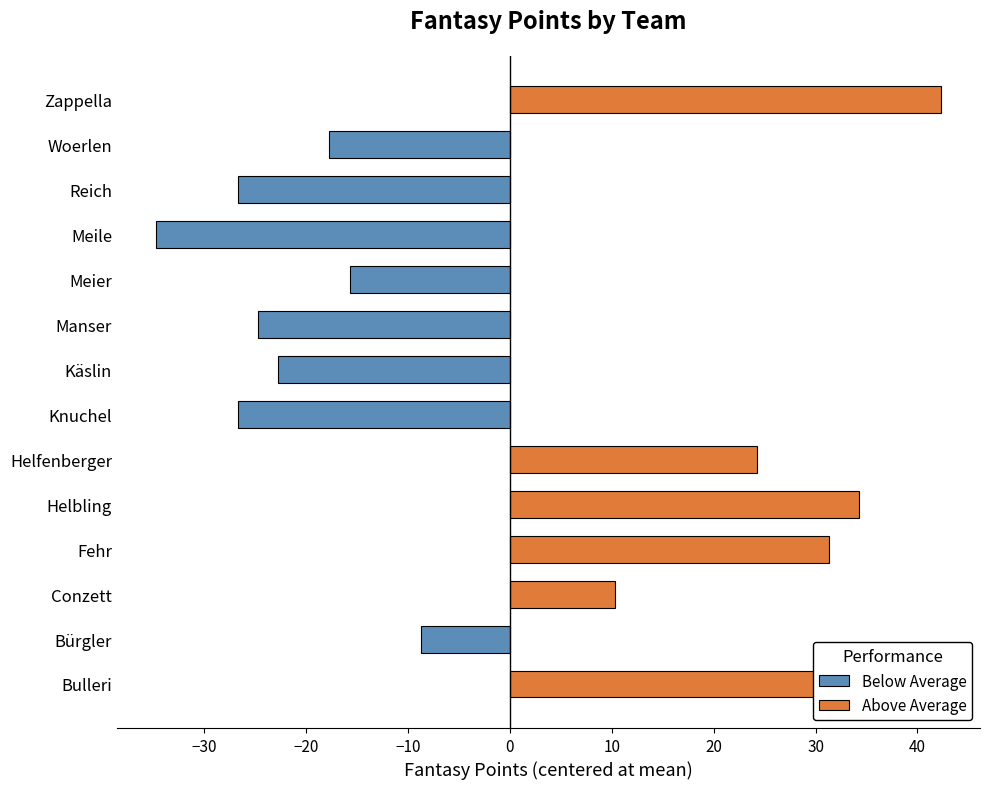

The value of Below Average at Manser is -12.2. True or false?

False